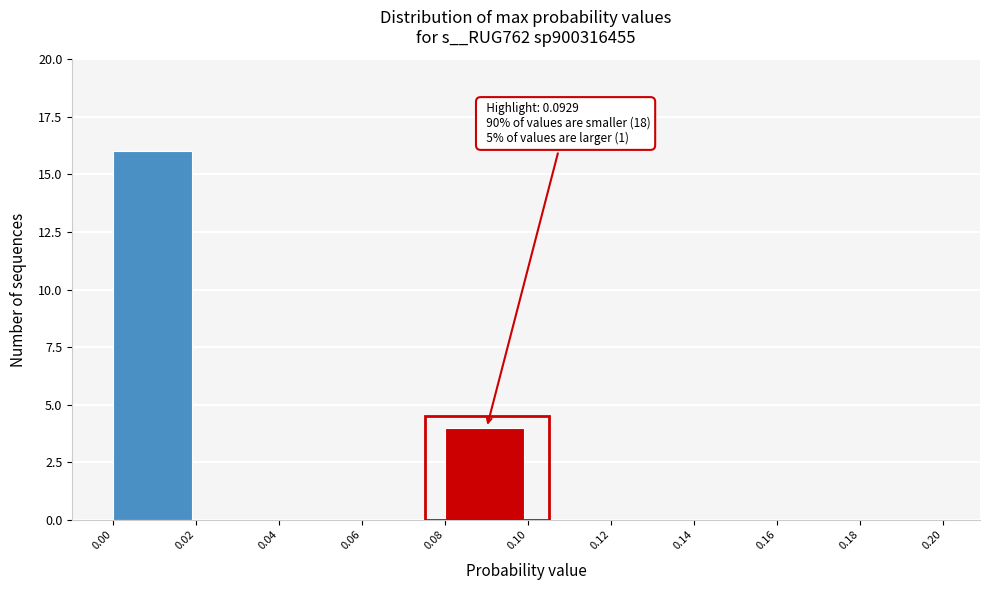

Which range on the x-axis has the tallest bar?

0.00 to 0.02